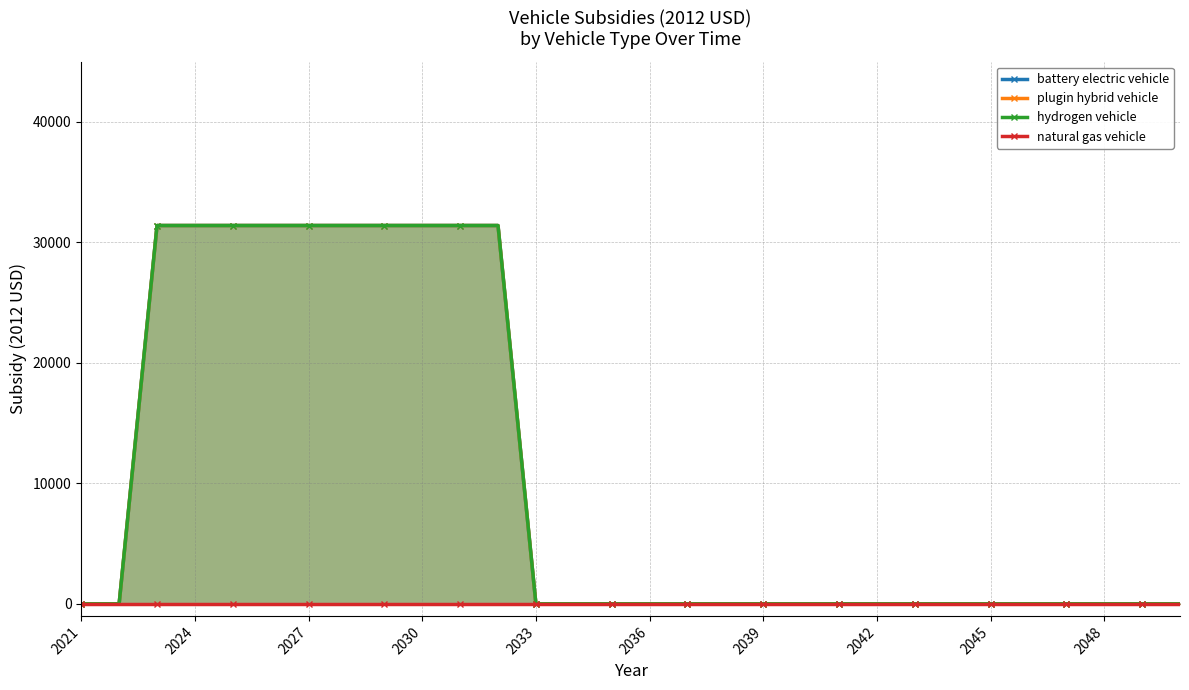

True or false: battery electric vehicle has a value of -12763 at 2039.

False